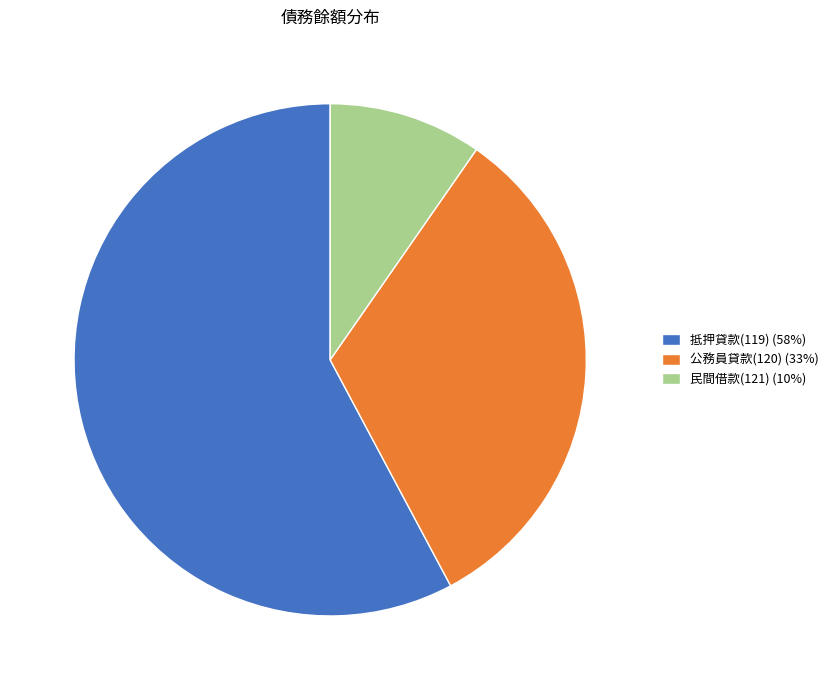

Which slice is the smallest?

民間借款(121)